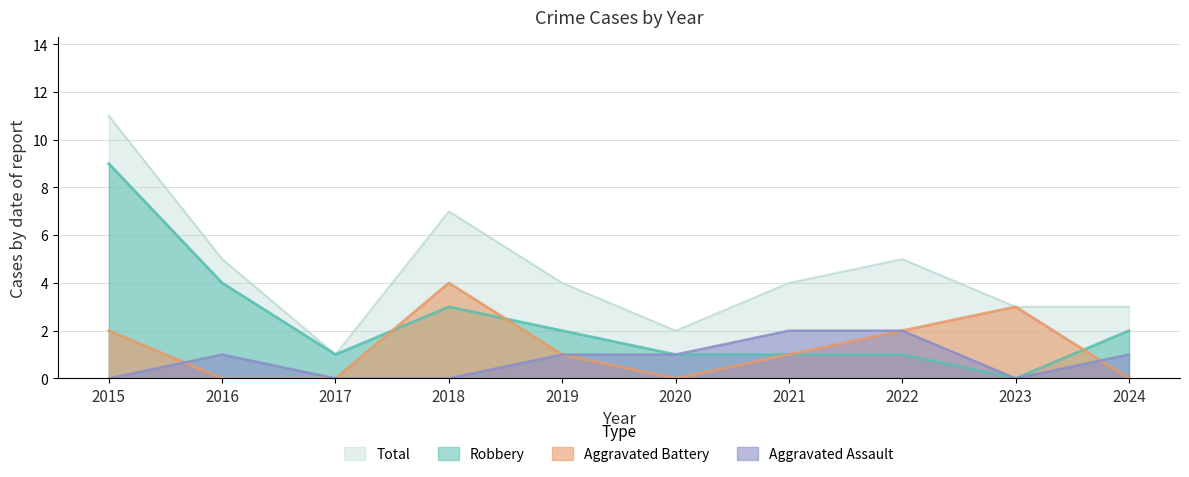

What is the sum of all Robbery values?

24